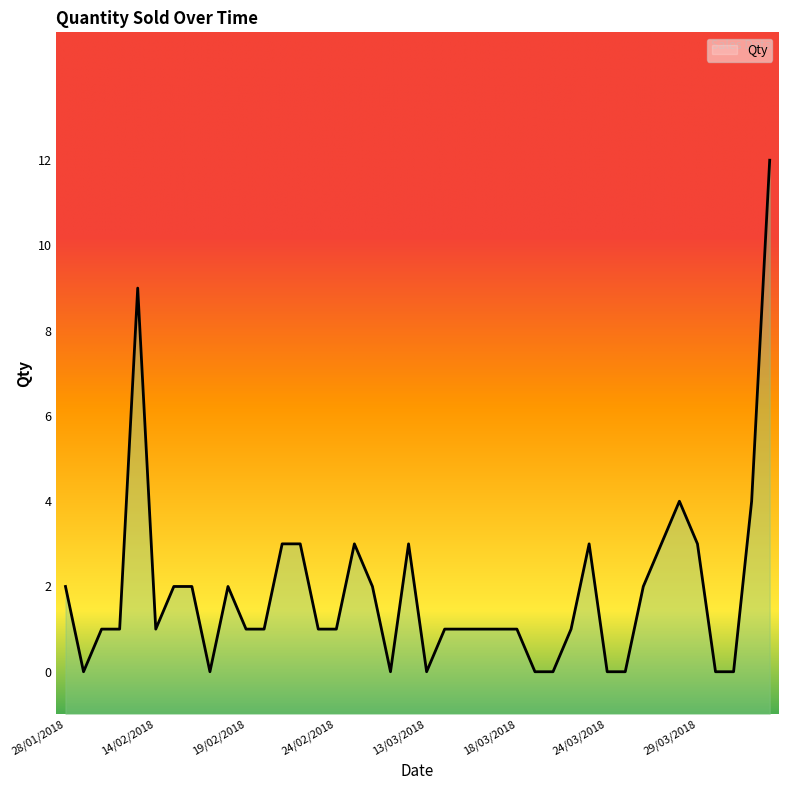

The value at 13/04/2018 is 4. True or false?

True